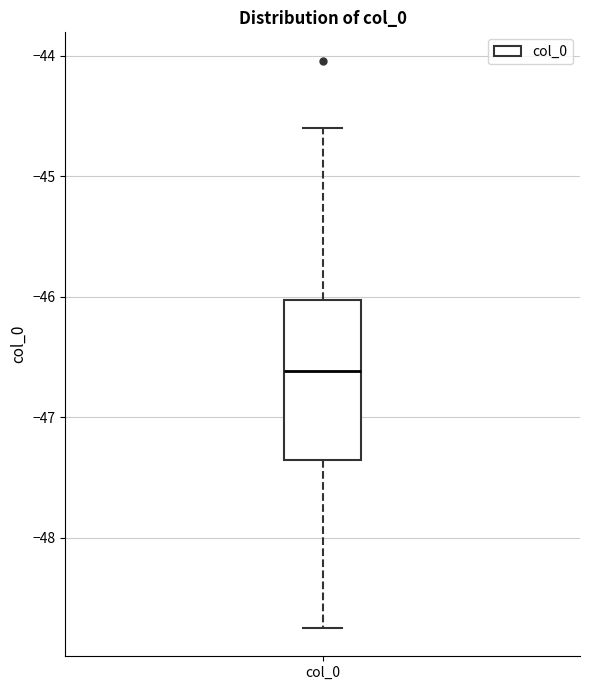

Transcribe this box plot: give where the median line is, the range the box spans, and where the two whiskers end, as read against the y-axis. The values are not printed on the chart, so give them approximately, as read against the axis.

median -46.6, box -47.4 to -46.0, whiskers -48.7 to -44.6